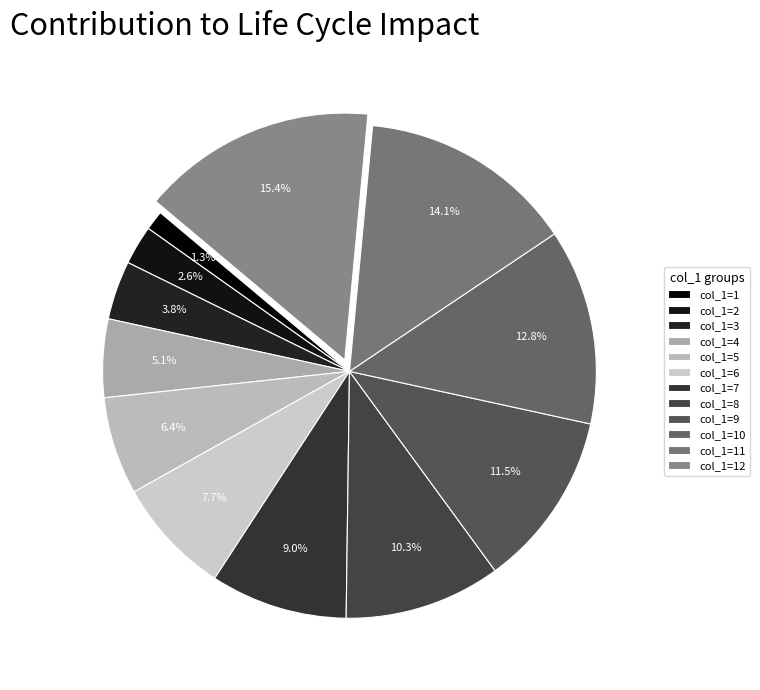

Which slice is the largest?

col_1=12